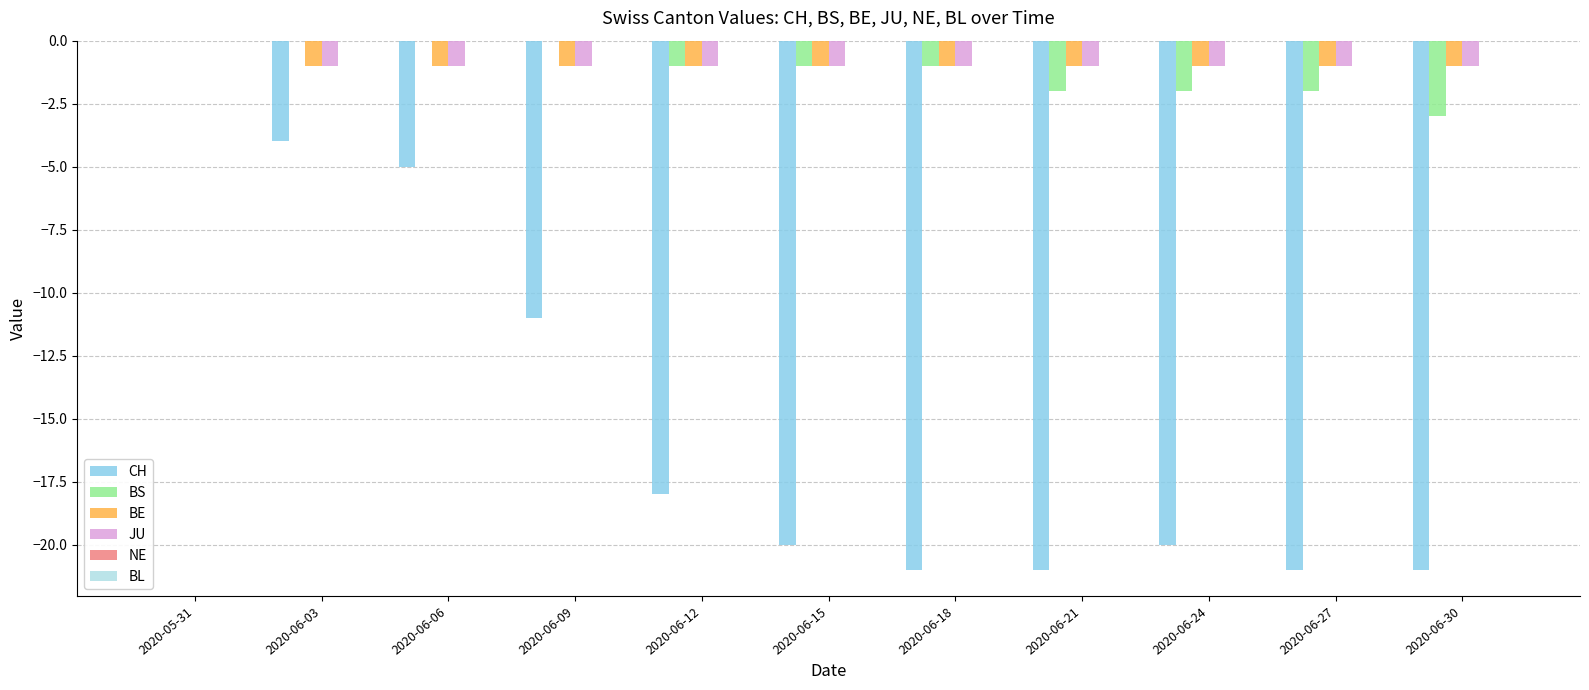

What is the sum of all CH values?

-162